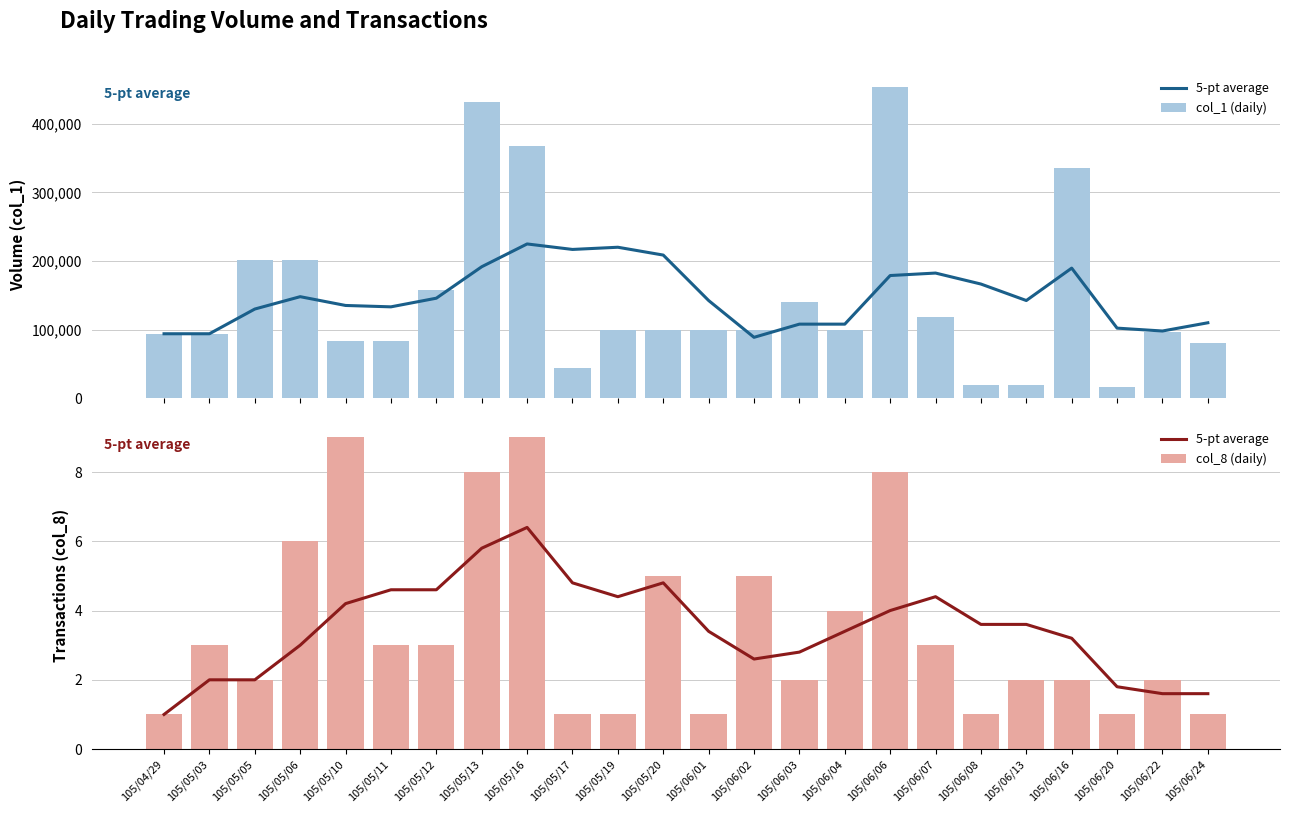

Which series has the widest spread of values?

col_1 (daily)